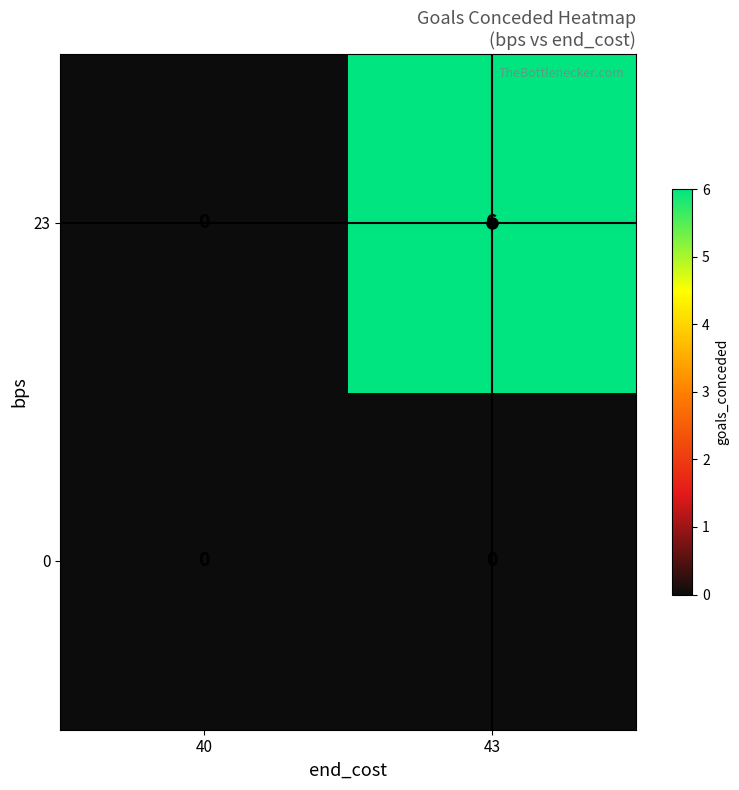

What is the difference between the highest and lowest values at 43?

6